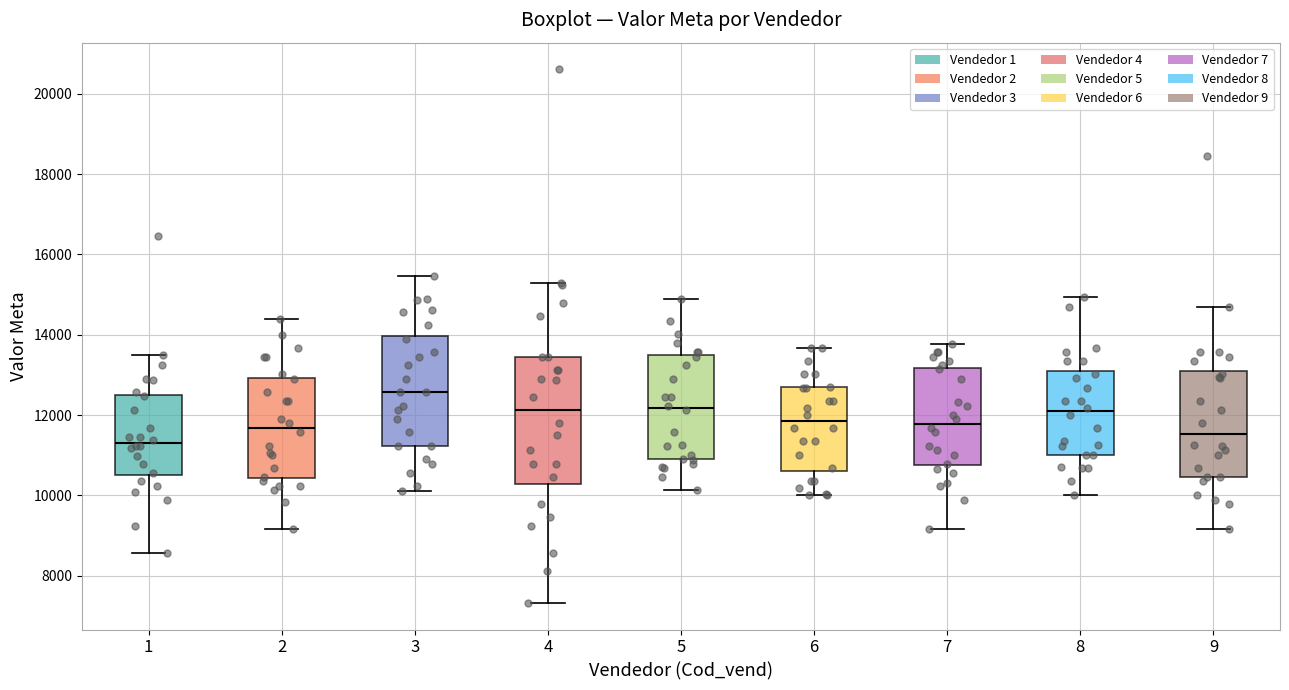

Where does the lower whisker of the box at x = 5 end on the y-axis? The values are not printed on the chart, so give them approximately, as read against the axis.

10200